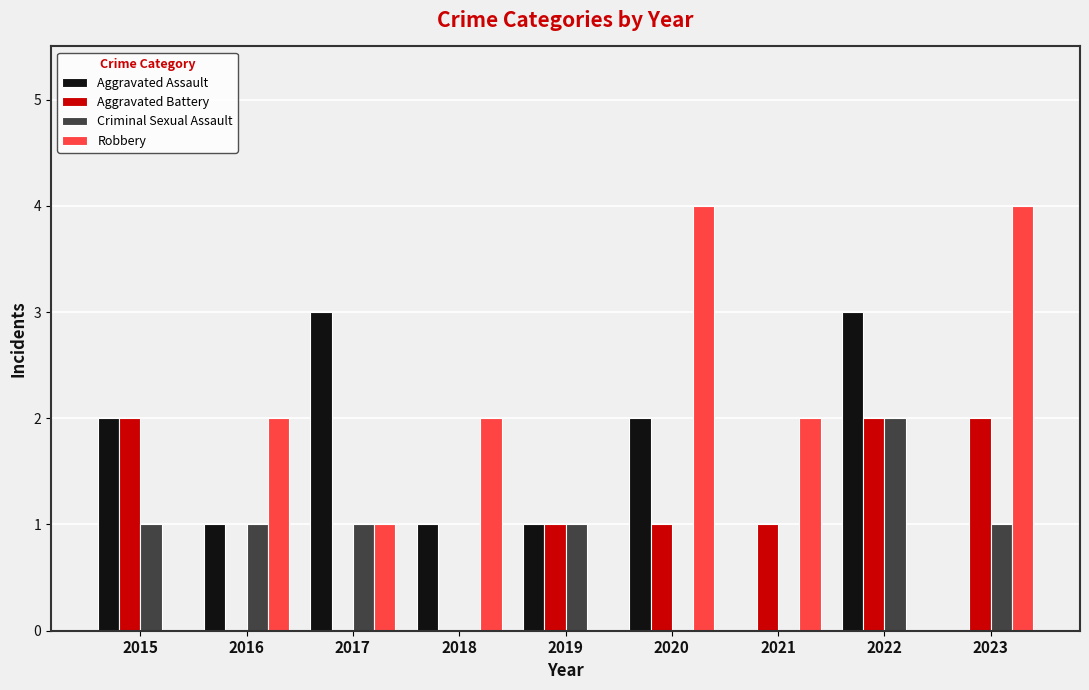

Reading left to right, list all the values displayed in this chart.

Aggravated Assault: 2	1	3	1	1	2	0	3	0
Aggravated Battery: 2	0	0	0	1	1	1	2	2
Criminal Sexual Assault: 1	1	1	0	1	0	0	2	1
Robbery: 0	2	1	2	0	4	2	0	4